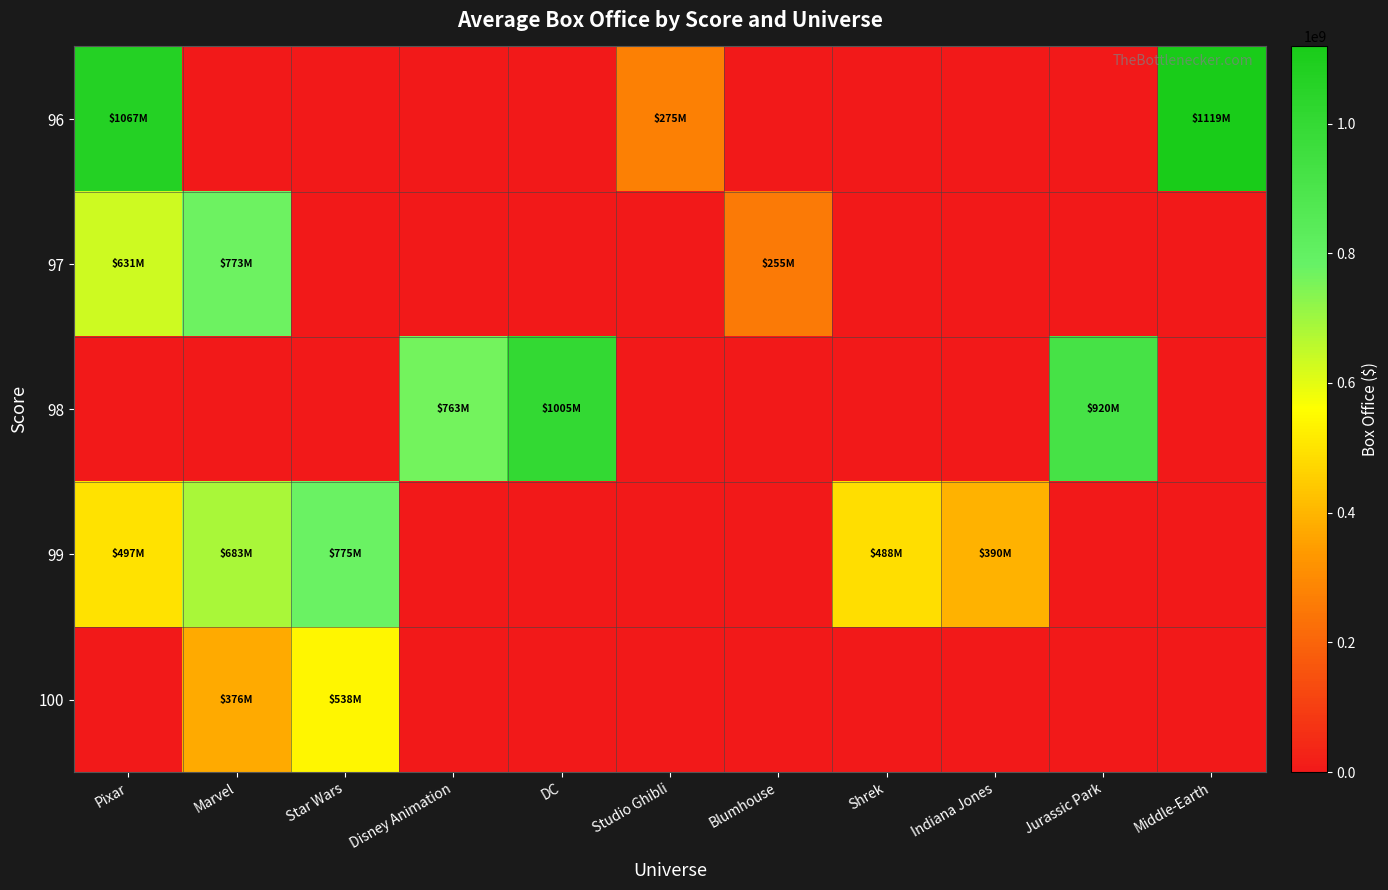

Rank the series at Shrek from highest to lowest value.

99, 96, 97, 98, 100